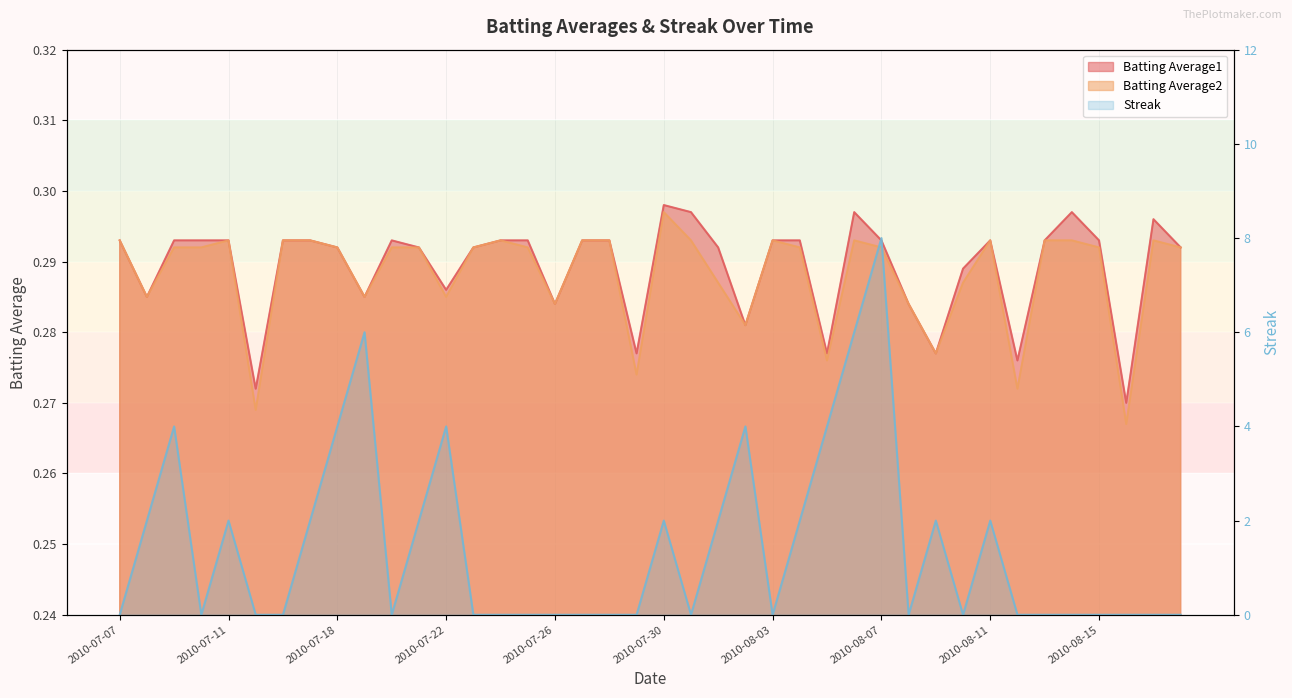

Rank the series at 2010-07-30 from lowest to highest value.

Batting Average2, Batting Average1, Streak